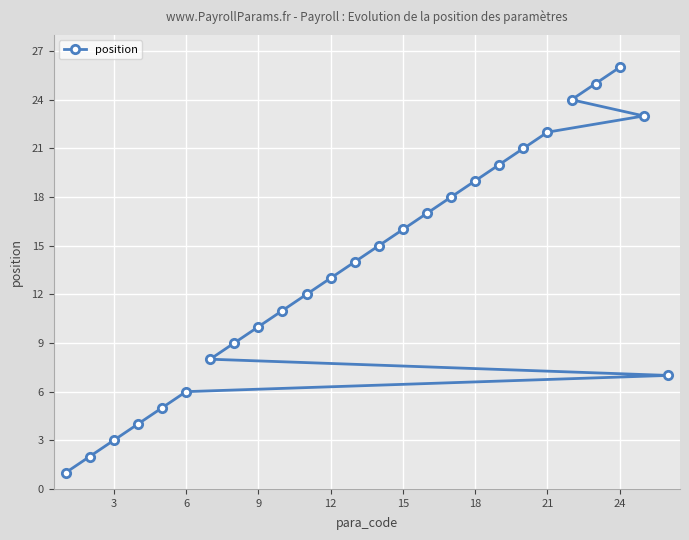

What is the approximate value at 21, to the nearest 10?

20